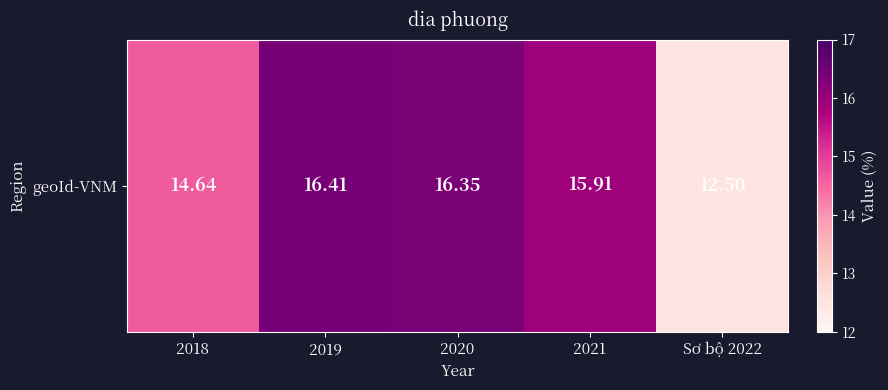

What is the difference between the maximum and second lowest values?

1.8